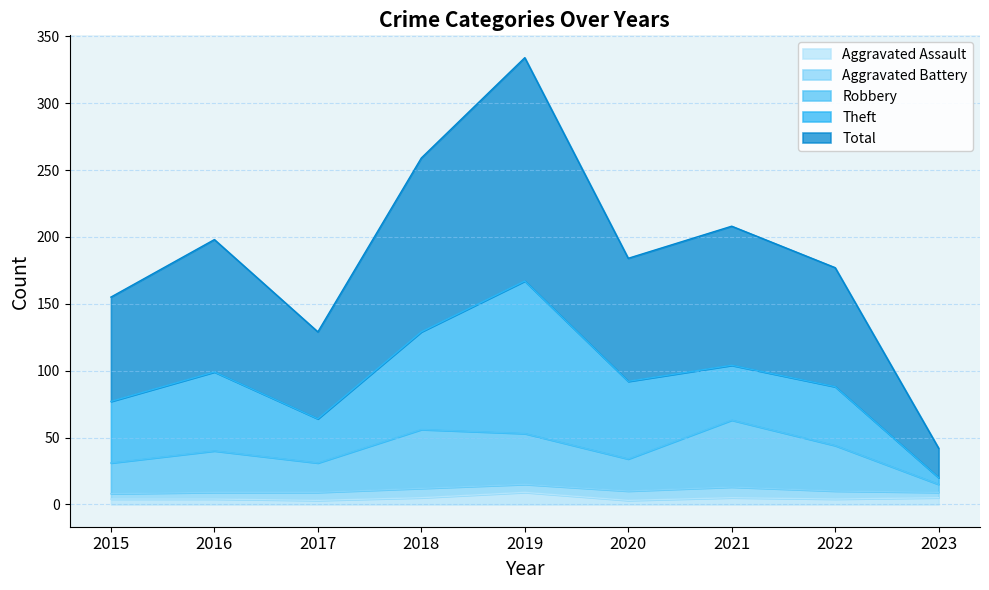

The value of Aggravated Assault at 2017 is 5. True or false?

False